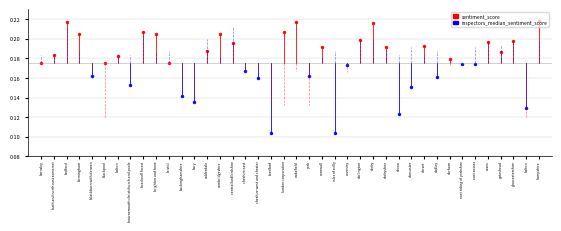

Rank the series at bournemouth christchurch and poole from lowest to highest value.

sentiment_score, inspectors_median_sentiment_score